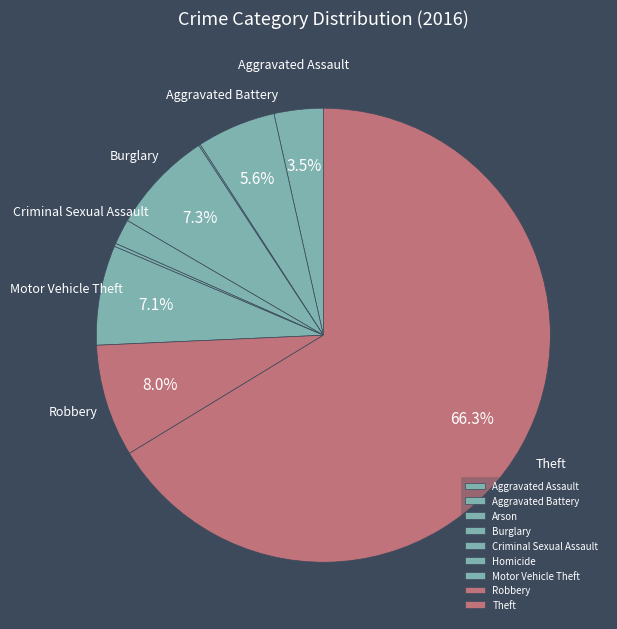

What percentage is the Motor Vehicle Theft slice, to the nearest percent?

7%